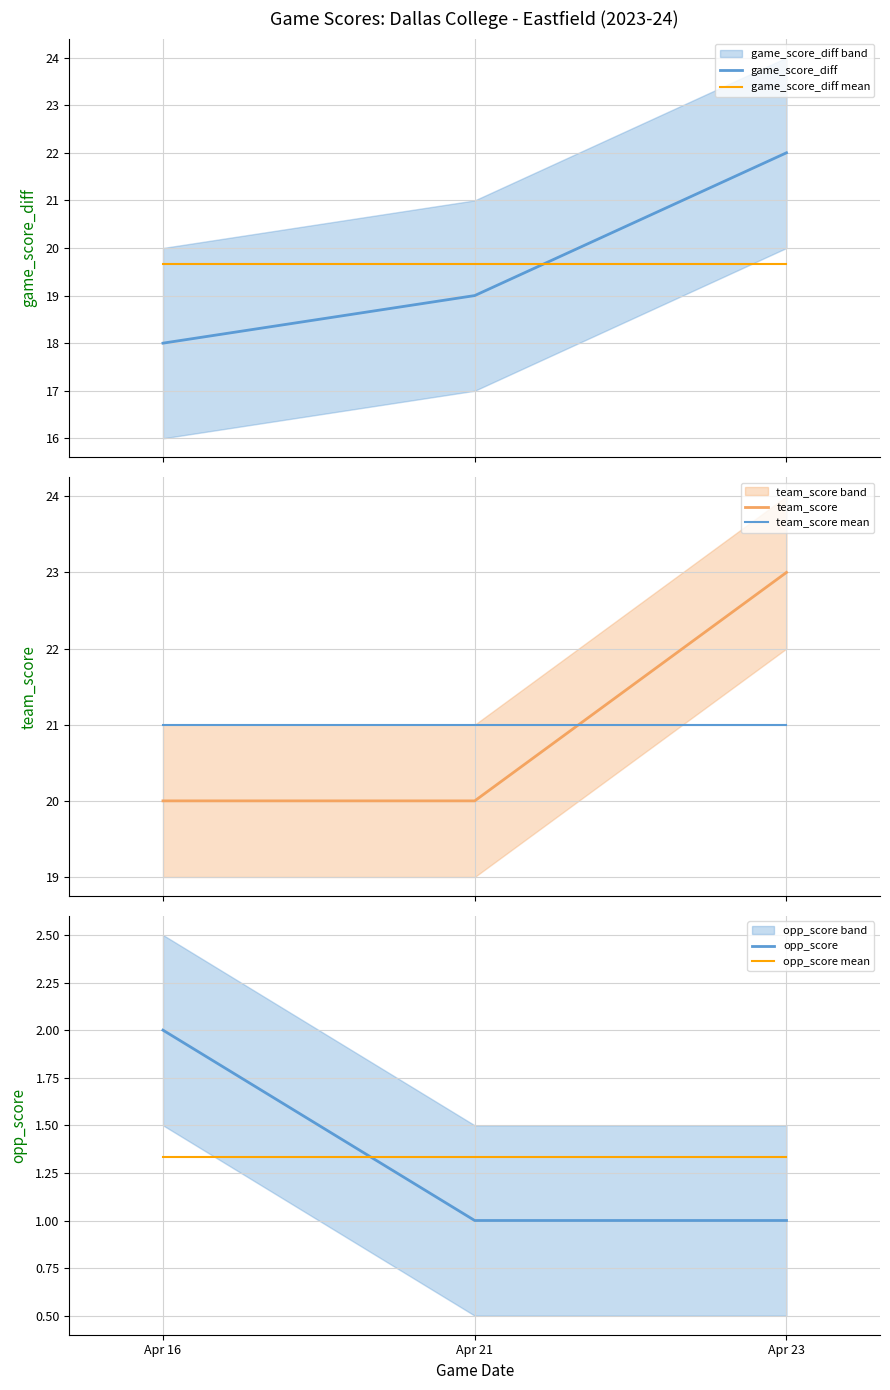

Reading left to right, list all the values displayed in this chart.

game_score_diff: Apr 16=18.0	Apr 21=19.0	Apr 23=22.0
game_score_diff mean: Apr 16=19.7	Apr 21=19.7	Apr 23=19.7
team_score: Apr 16=20.0	Apr 21=20.0	Apr 23=23.0
team_score mean: Apr 16=21.0	Apr 21=21.0	Apr 23=21.0
opp_score: Apr 16=2.0	Apr 21=1.0	Apr 23=1.0
opp_score mean: Apr 16=1.3	Apr 21=1.3	Apr 23=1.3